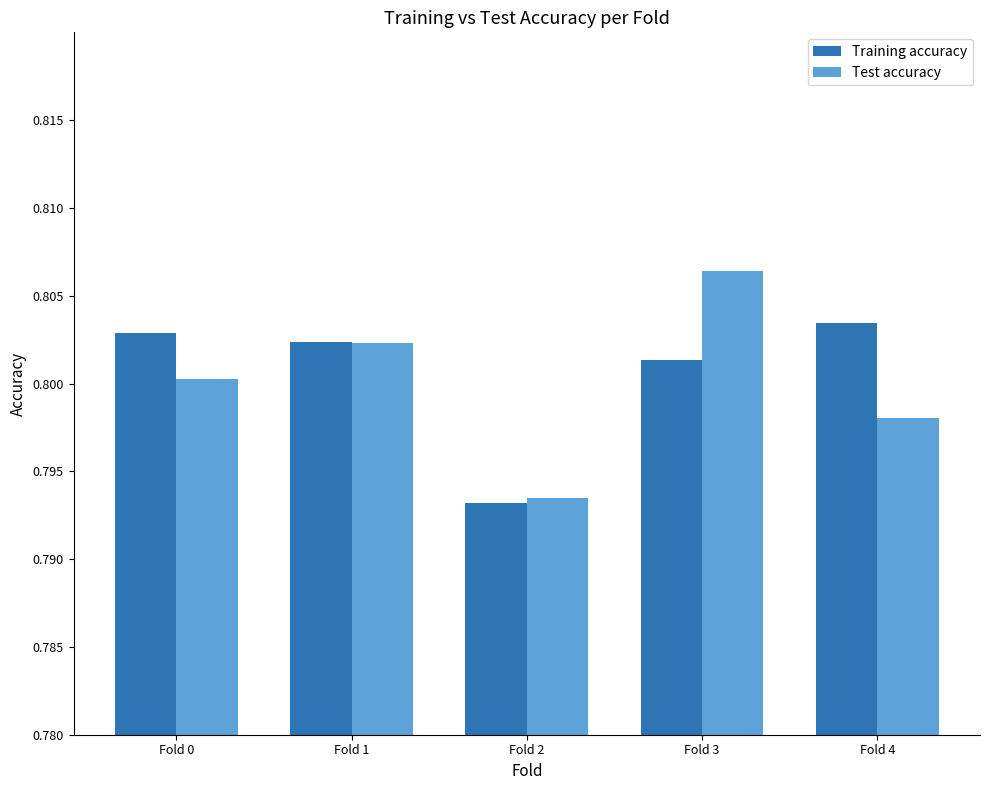

What is the sum of all Test accuracy values?

4.0